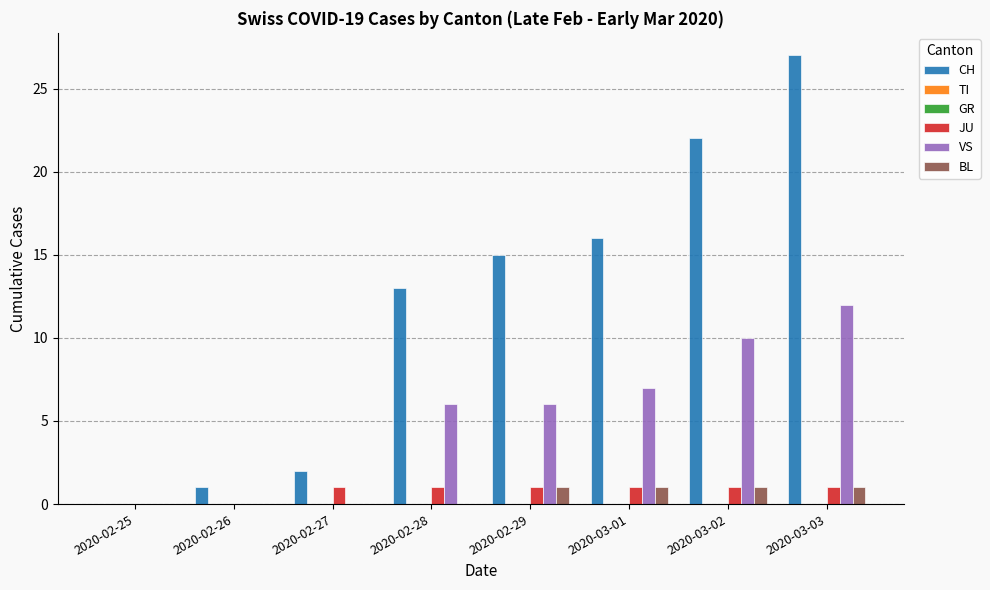

What is the spread (max minus min) of values at 2020-02-29?

15